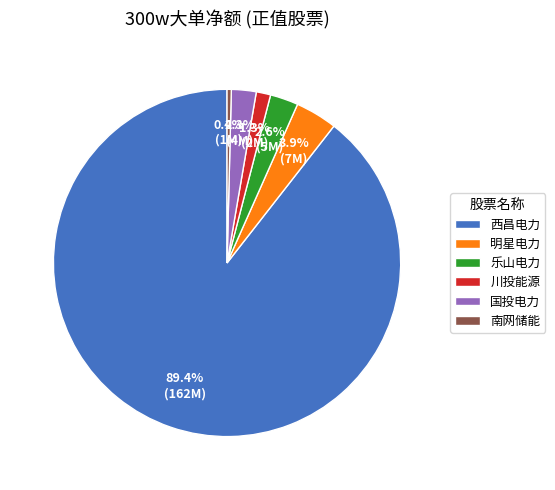

To the nearest percent, what is the combined percentage of 西昌电力 and 国投电力?

92%